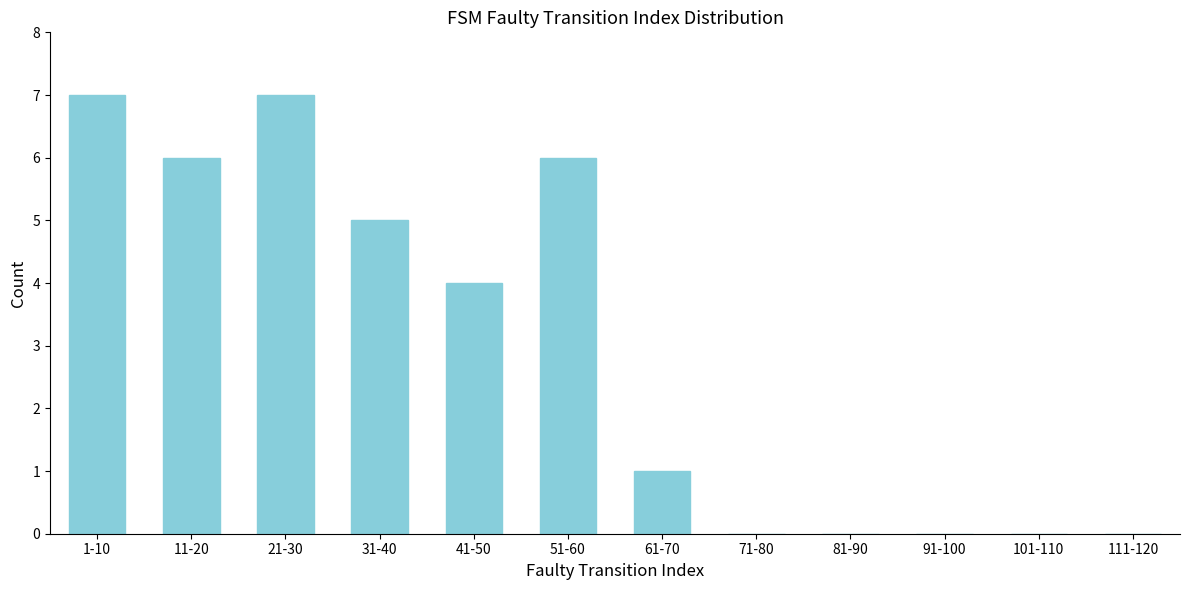

Reading right to left, what are all the values shown in this chart?

111-120=0	101-110=0	91-100=0	81-90=0	71-80=0	61-70=1	51-60=6	41-50=4	31-40=5	21-30=7	11-20=6	1-10=7